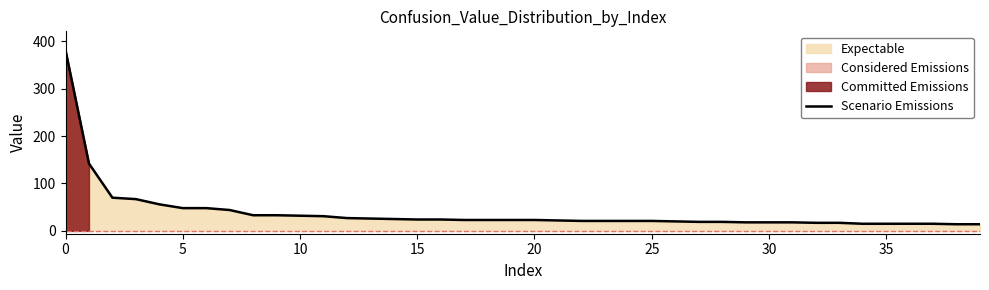

The chart shows a value of 14 at 22. True or false?

False